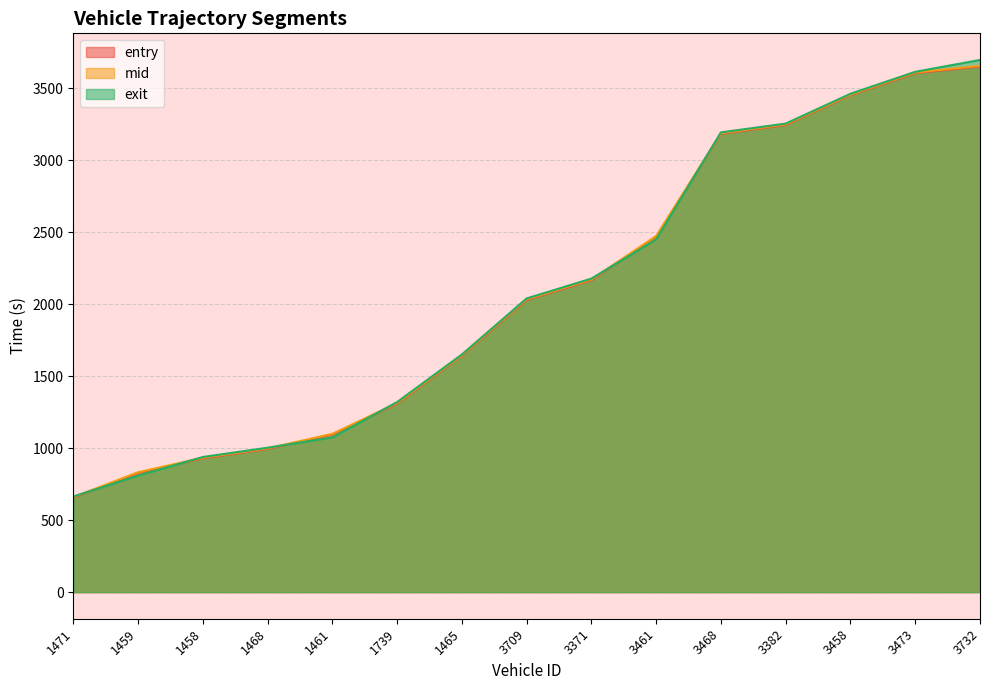

Reading right to left, extract all data points from this chart.

entry: 3732=3650.1	3473=3603.7	3458=3450.7	3382=3243.6	3468=3182.1	3461=2468.7	3371=2166.1	3709=2028.5	1465=1640.8	1739=1308.1	1461=1094.9	1468=993.9	1458=929.1	1459=827.2	1471=655.8
mid: 3732=3654.6	3473=3608.1	3458=3454.6	3382=3248.3	3468=3186.4	3461=2473.0	3371=2171.0	3709=2033.4	1465=1645.0	1739=1313.2	1461=1099.1	1468=998.1	1458=933.2	1459=832.4	1471=659.5
exit: 3732=3695.4	3473=3613.1	3458=3460.5	3382=3253.6	3468=3192.6	3461=2449.2	3371=2177.2	3709=2039.3	1465=1650.2	1739=1319.7	1461=1074.4	1468=1002.7	1458=938.4	1459=809.0	1471=664.1